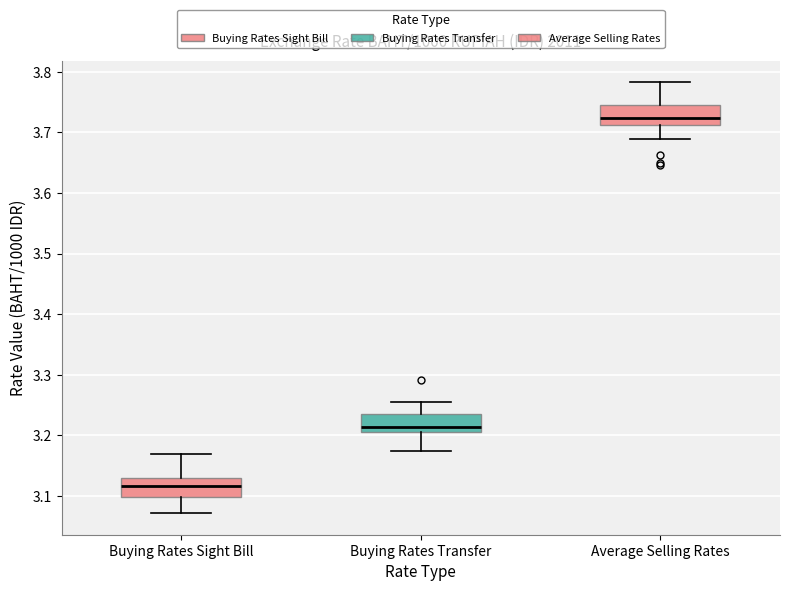

Which box's median line is the lowest?

Buying Rates Sight Bill